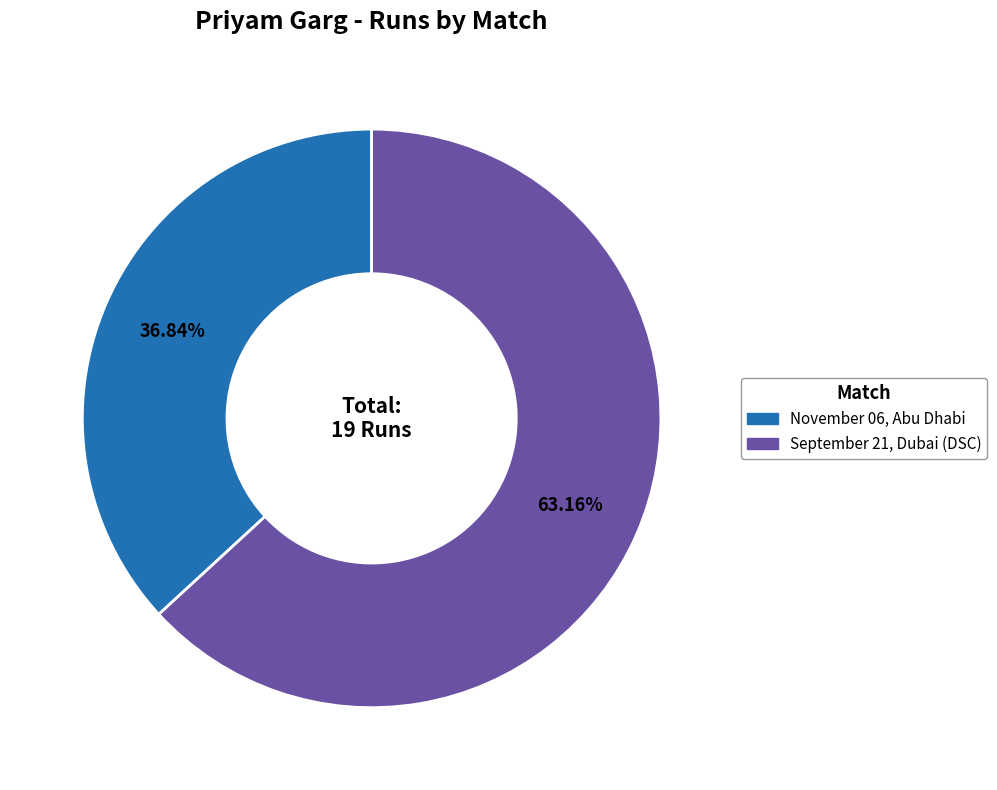

To the nearest percent, what is the combined percentage of November 06, Abu Dhabi and September 21, Dubai (DSC)?

100%